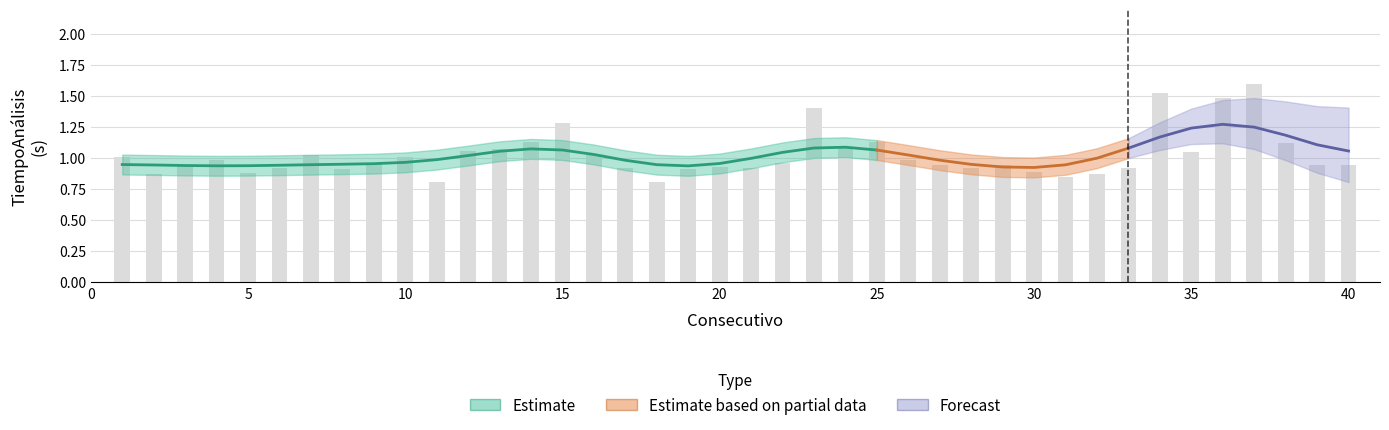

List the labels in order of value, largest first.

37, 34, 36, 23, 15, 14, 25, 38, 24, 13, 12, 35, 7, 16, 1, 10, 4, 26, 22, 9, 3, 27, 29, 39, 40, 20, 6, 17, 21, 28, 33, 8, 19, 30, 5, 2, 32, 31, 11, 18